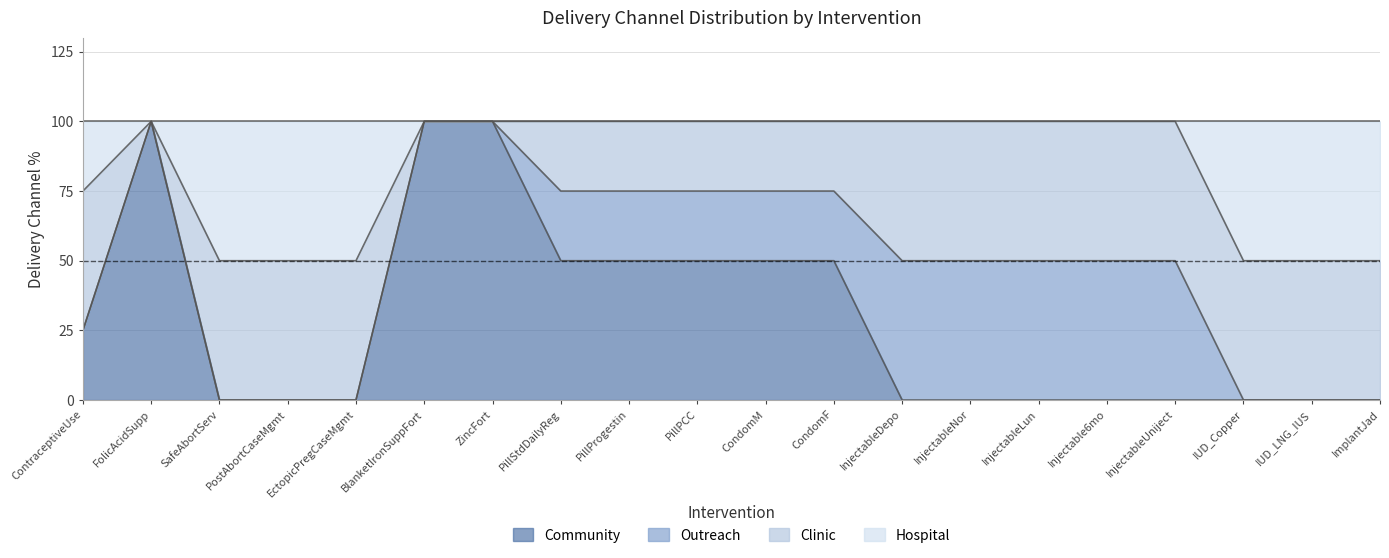

True or false: community has more than 2 points higher than both neighbors.

False